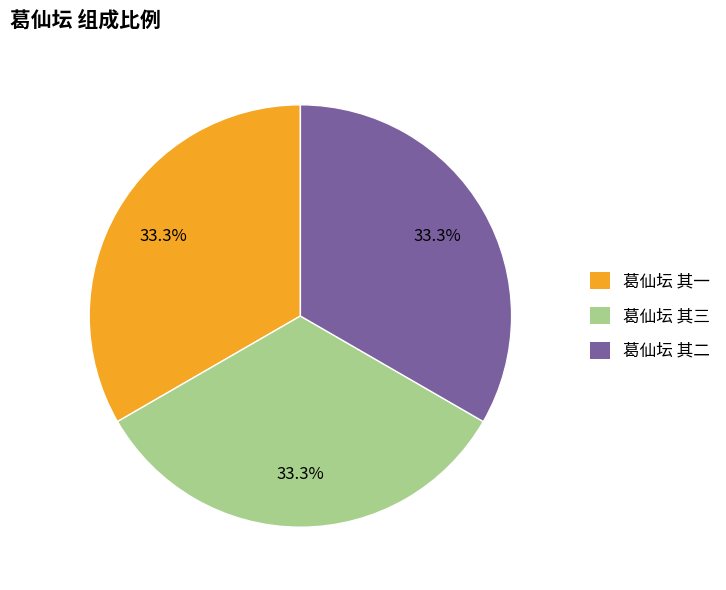

Does 葛仙坛 其二 account for over 50% of the chart?

No